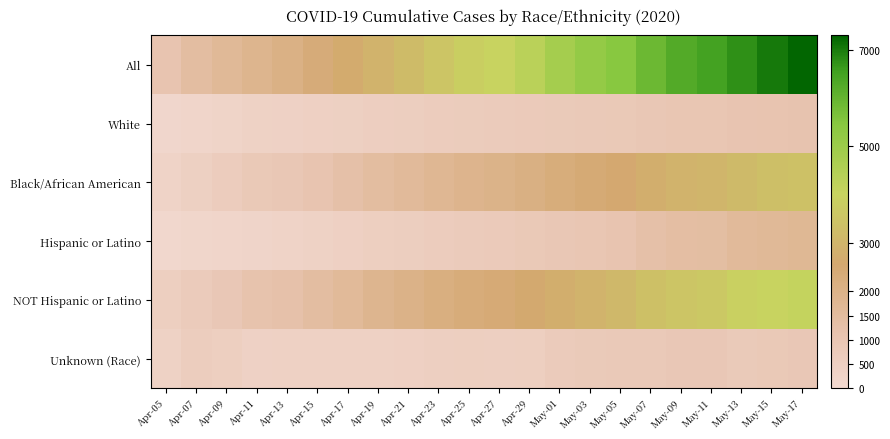

Which series has the largest total across all categories?

All